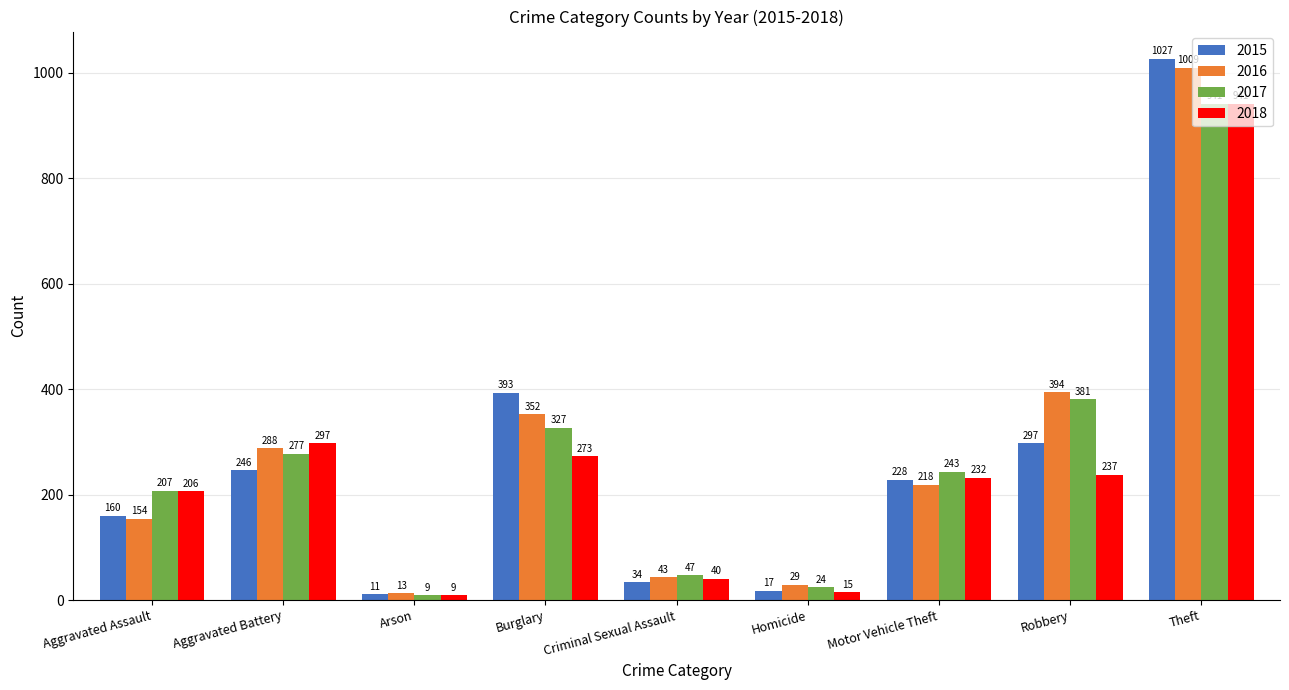

The value of 2015 at Robbery is 390. True or false?

False